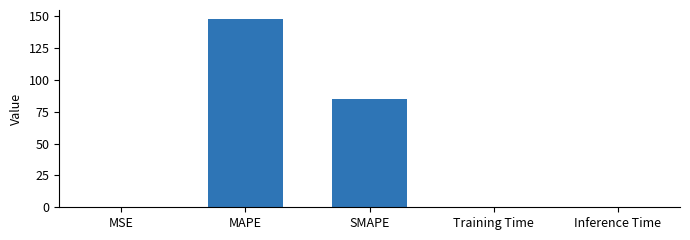

The value at MAPE is 147.4. True or false?

True